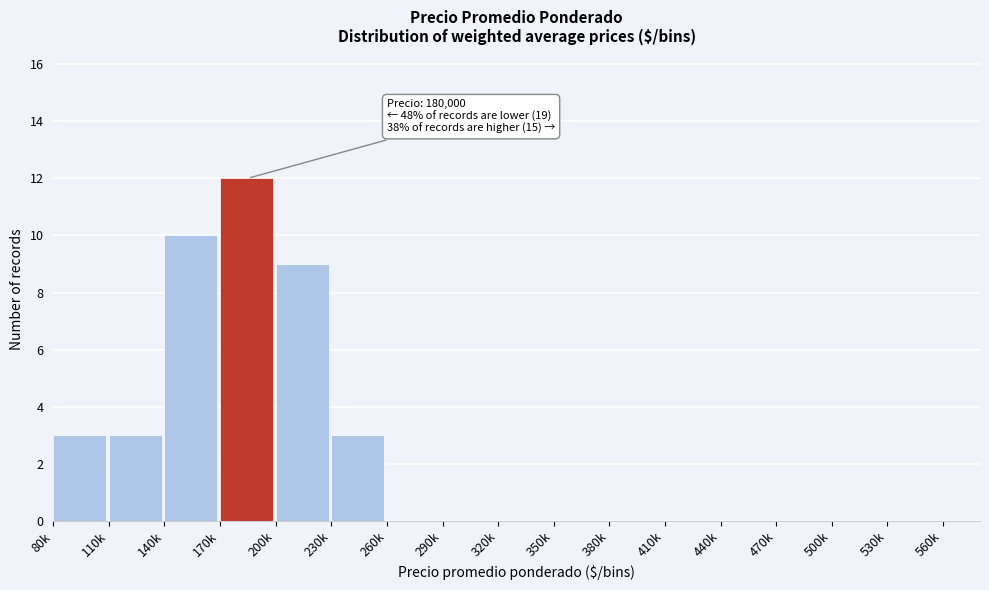

Reading left to right, transcribe all the data shown in this chart.

80k=3	110k=3	140k=10	170k=12	200k=9	230k=3	260k=0	290k=0	320k=0	350k=0	380k=0	410k=0	440k=0	470k=0	500k=0	530k=0	560k=0